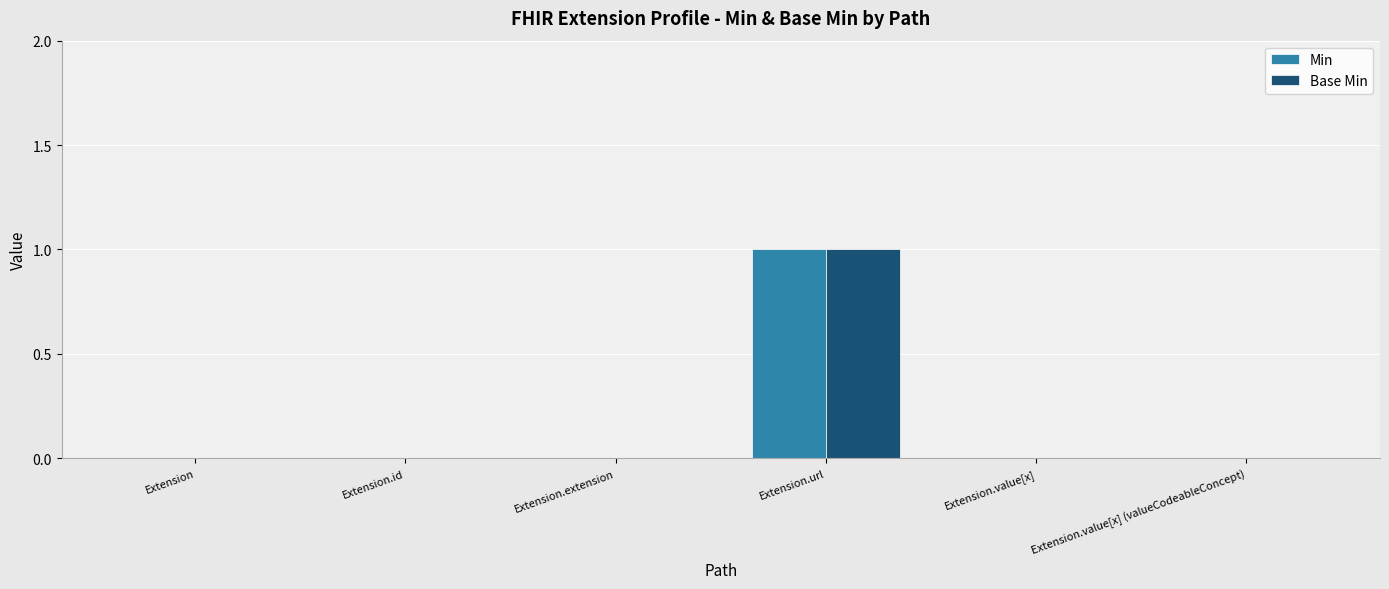

What is the maximum value for Base Min?

1